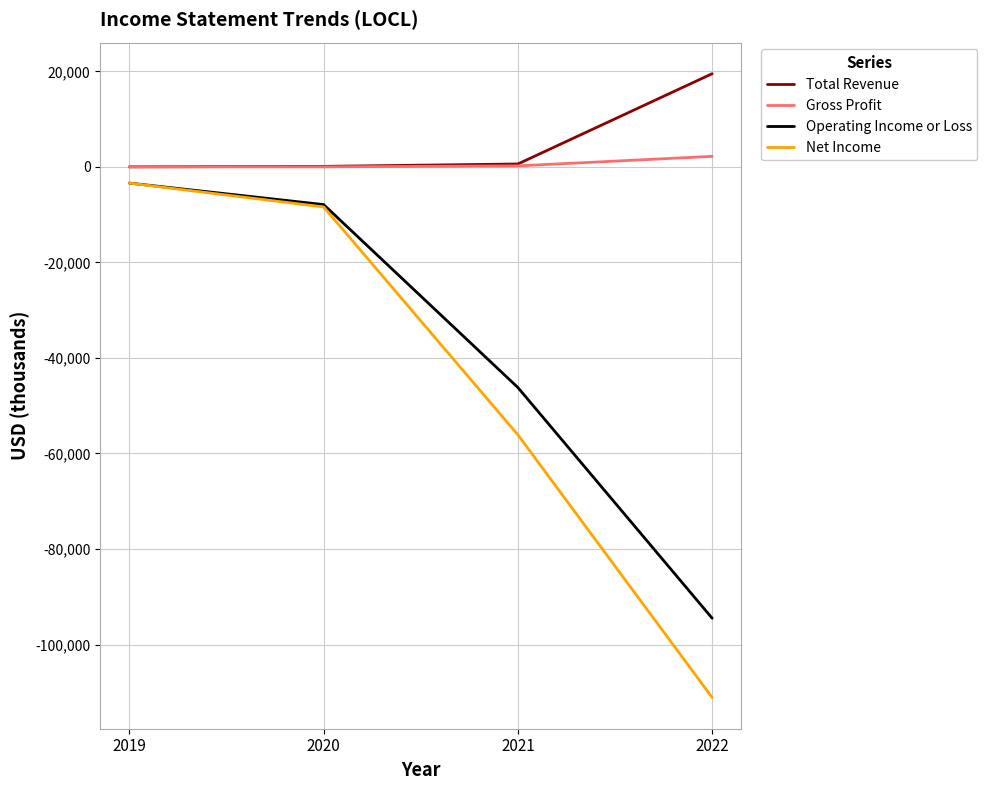

What is the difference between the second highest and minimum values in the Operating Income or Loss series?

86600